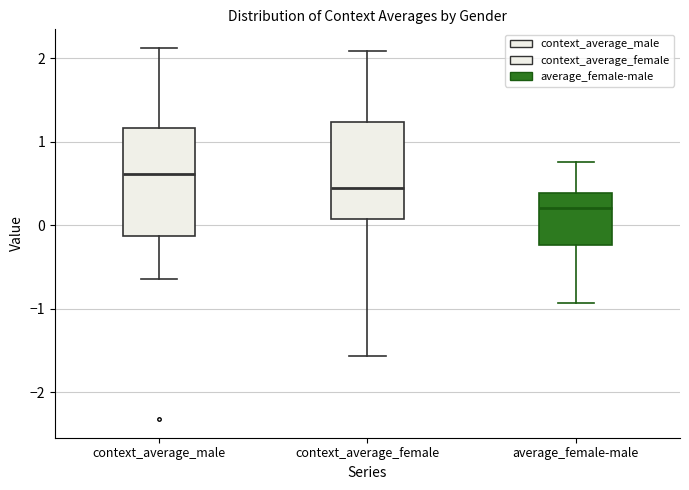

Which box is the tallest, from its lower edge to its upper edge?

context_average_male